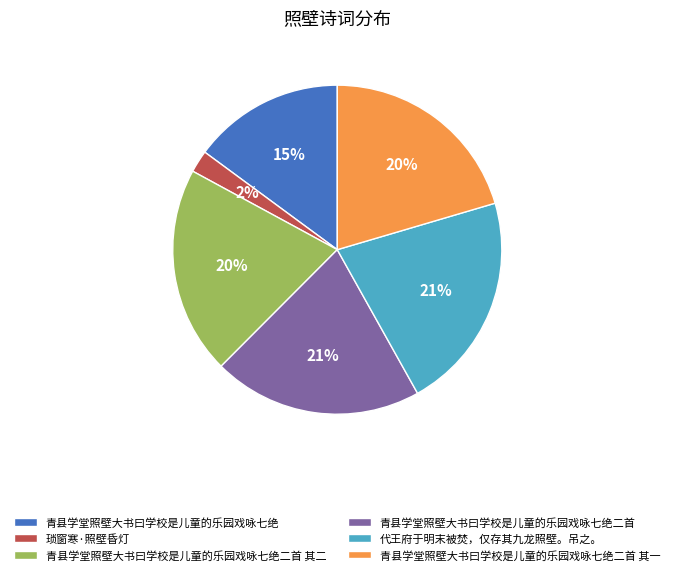

What is the smallest slice in the pie chart?

琐窗寒·照壁昏灯